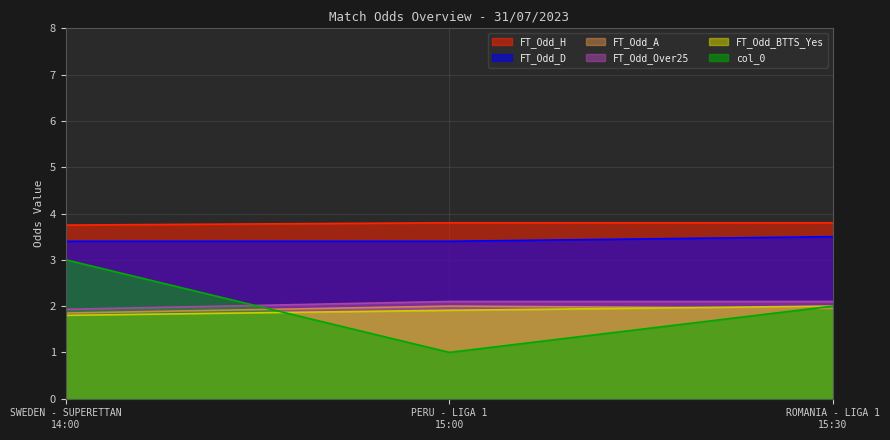

Reading left to right, transcribe all the data shown in this chart.

FT_Odd_H: SWEDEN - SUPERETTAN
14:00=3.8	PERU - LIGA 1
15:00=3.8	ROMANIA - LIGA 1
15:30=3.8
FT_Odd_D: SWEDEN - SUPERETTAN
14:00=3.4	PERU - LIGA 1
15:00=3.4	ROMANIA - LIGA 1
15:30=3.5
FT_Odd_A: SWEDEN - SUPERETTAN
14:00=1.9	PERU - LIGA 1
15:00=2.0	ROMANIA - LIGA 1
15:30=1.9
FT_Odd_Over25: SWEDEN - SUPERETTAN
14:00=1.9	PERU - LIGA 1
15:00=2.1	ROMANIA - LIGA 1
15:30=2.1
FT_Odd_BTTS_Yes: SWEDEN - SUPERETTAN
14:00=1.8	PERU - LIGA 1
15:00=1.9	ROMANIA - LIGA 1
15:30=2.0
col_0: SWEDEN - SUPERETTAN
14:00=3.0	PERU - LIGA 1
15:00=1.0	ROMANIA - LIGA 1
15:30=2.0